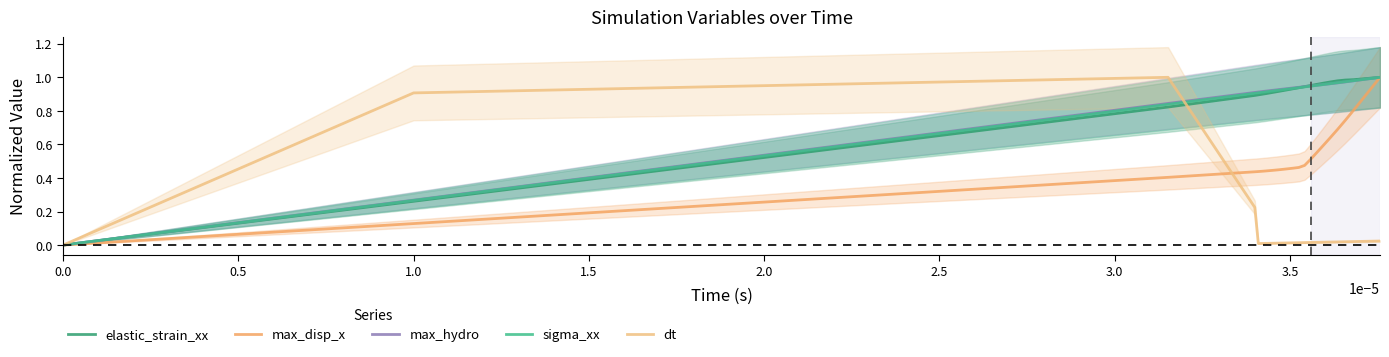

What are all the series names shown in the legend?

elastic_strain_xx, max_disp_x, max_hydro, sigma_xx, dt